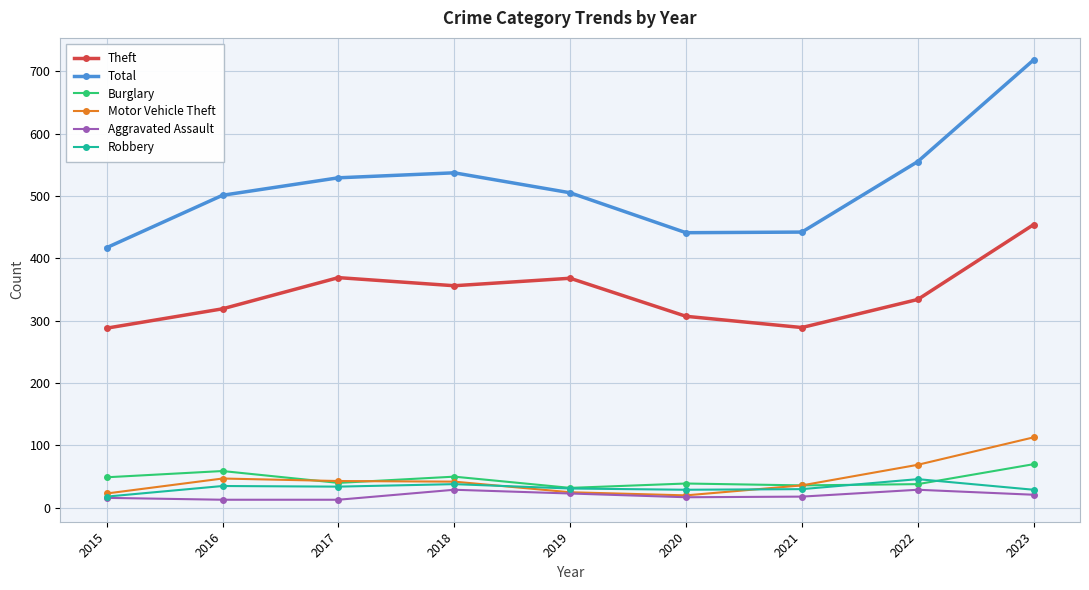

Count the number of data series in this chart.

6